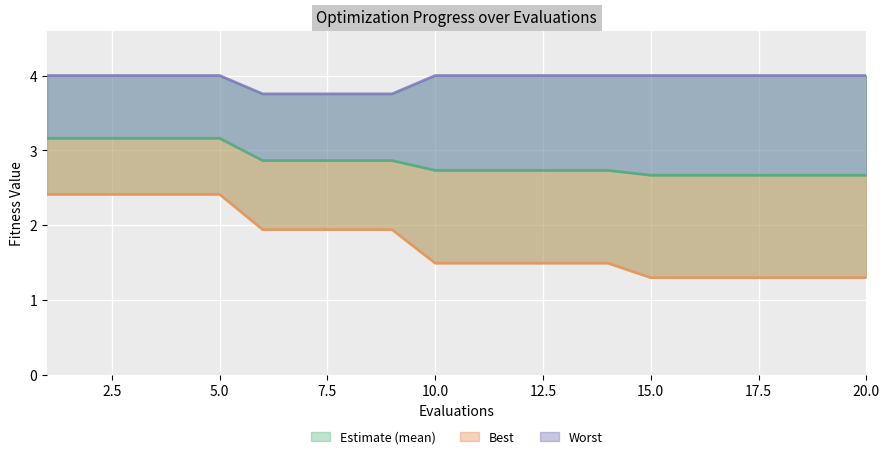

Reading left to right, extract all data points from this chart.

mean: 3.2	3.2	3.2	3.2	3.2	2.9	2.9	2.9	2.9	2.7	2.7	2.7	2.7	2.7	2.7	2.7	2.7	2.7	2.7	2.7
best: 2.4	2.4	2.4	2.4	2.4	1.9	1.9	1.9	1.9	1.5	1.5	1.5	1.5	1.5	1.3	1.3	1.3	1.3	1.3	1.3
worst: 4.0	4.0	4.0	4.0	4.0	3.8	3.8	3.8	3.8	4.0	4.0	4.0	4.0	4.0	4.0	4.0	4.0	4.0	4.0	4.0